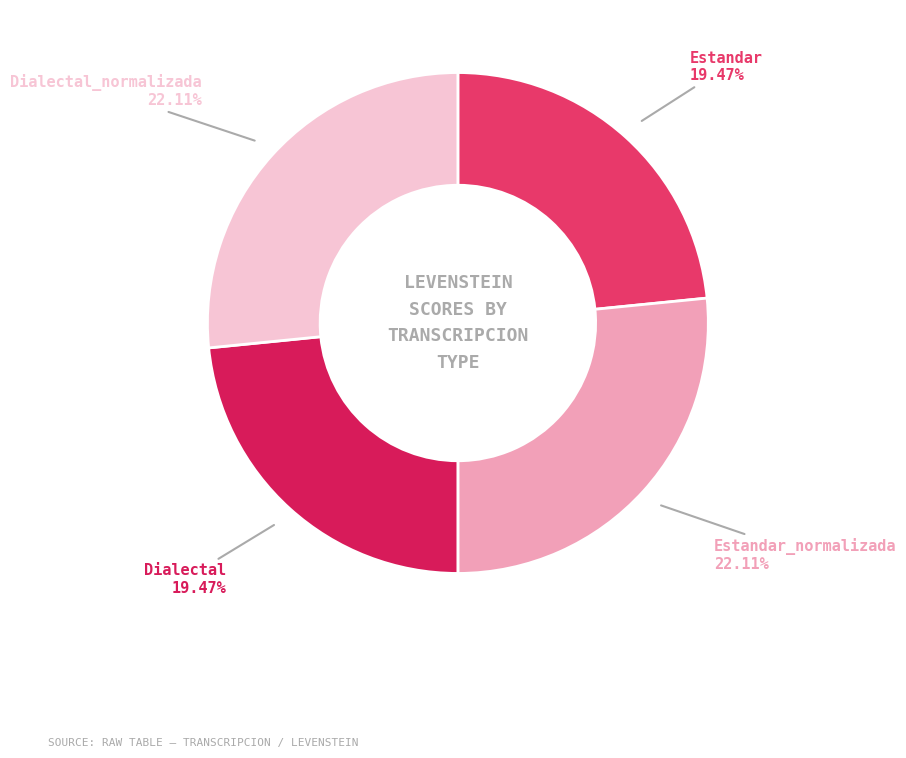

What is the smallest slice in the pie chart?

Estandar